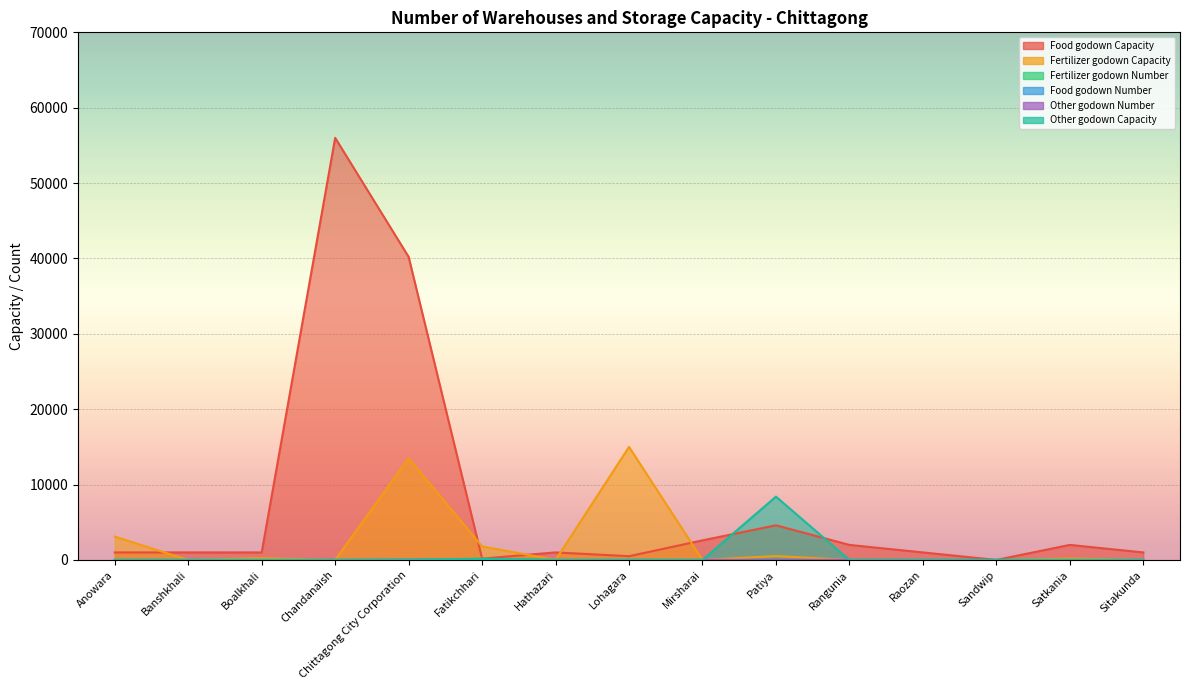

Reading right to left, list all the values displayed in this chart.

Food godown Capacity: 1000.0	2000.0	5.0	1000.0	2000.0	4600.0	2600.0	500.0	1000.0	180.0	40210.0	56000.0	1000.0	1000.0	1000.0
Fertilizer godown Capacity: 0.0	200.0	2.5	0.0	0.0	518.0	0.0	15000.0	0.0	1800.0	13500.0	0.0	240.0	0.0	3100.0
Fertilizer godown Number: 0.0	1.0	1.0	0.0	0.0	1.0	0.0	12.0	0.0	180.0	2.0	0.0	8.0	0.0	6.0
Food godown Number: 2.0	1.0	1.0	2.0	2.0	6.0	2.0	1.0	2.0	3.0	53.0	3.0	1.0	2.0	1.0
Other godown Number: 0.0	0.0	0.0	0.0	0.0	12.0	0.0	0.0	0.0	2.0	0.0	0.0	0.0	0.0	0.0
Other godown Capacity: 0.0	0.0	0.0	0.0	0.0	8400.0	0.0	0.0	0.0	140.0	0.0	0.0	0.0	0.0	0.0